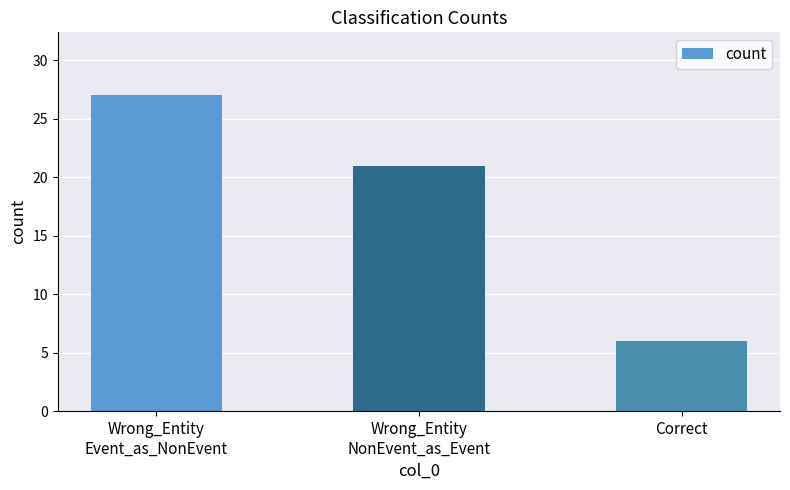

How many data points are less than 21?

1